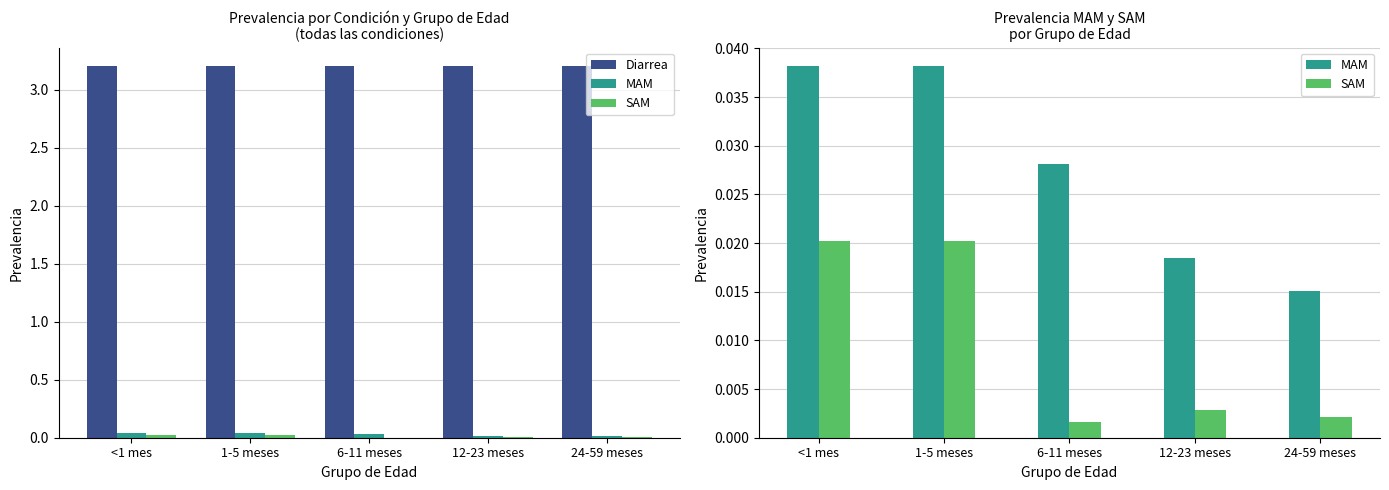

Where is Diarrea nearest to the value 3?

<1 mes